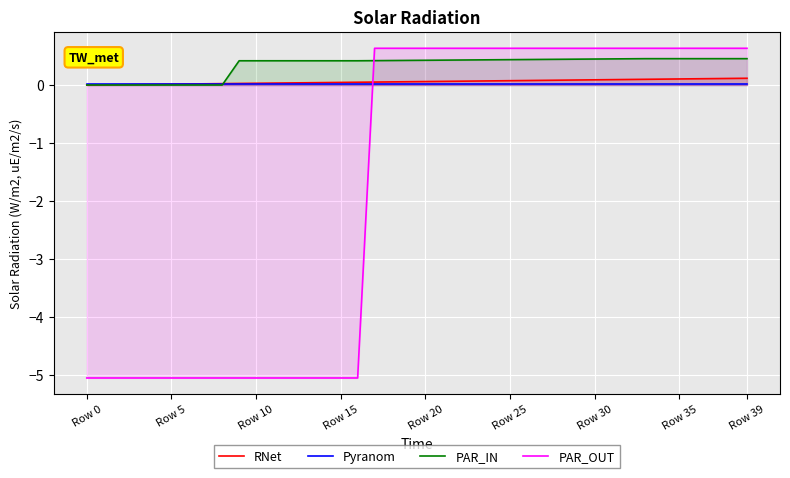

Read the PAR_IN value at Row 20.

0.4